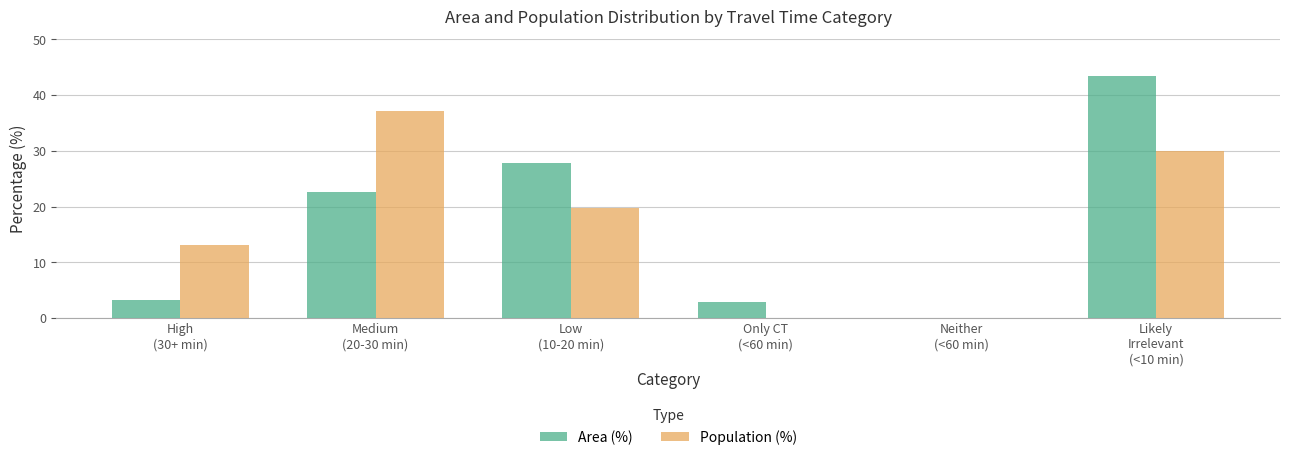

How many data points in Population (%) are above 19?

3